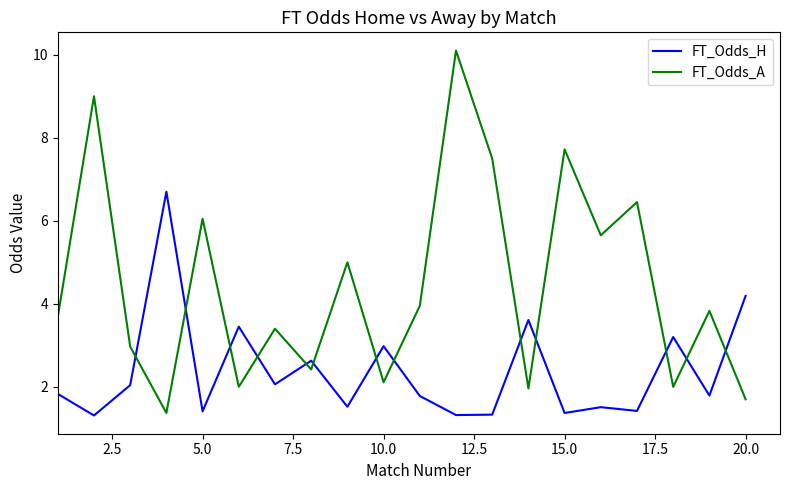

What is the difference between the maximum and minimum values in the FT_Odds_H series?

5.4